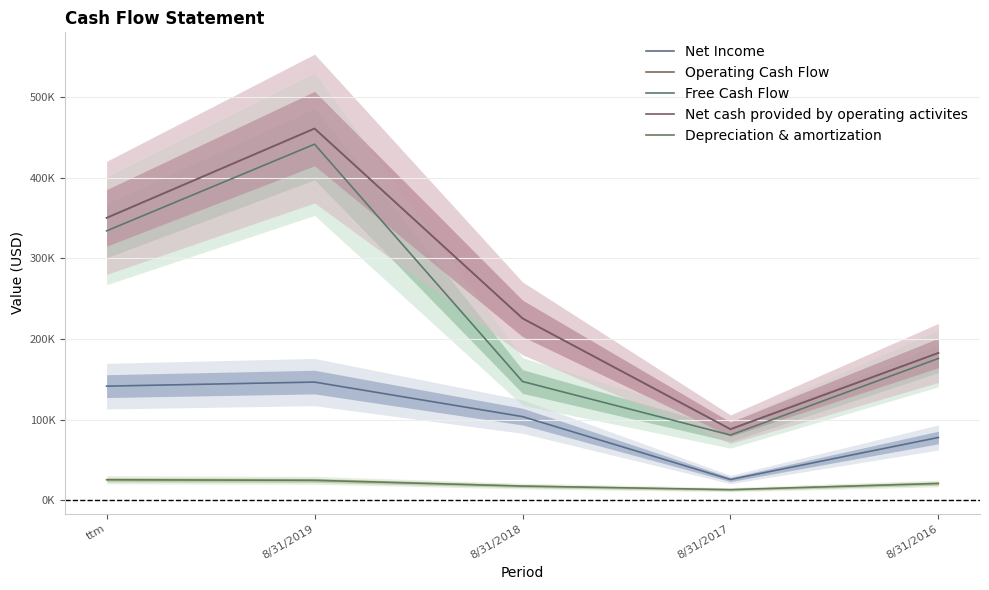

What is the average value of the Net cash provided by operating activites series?

261441